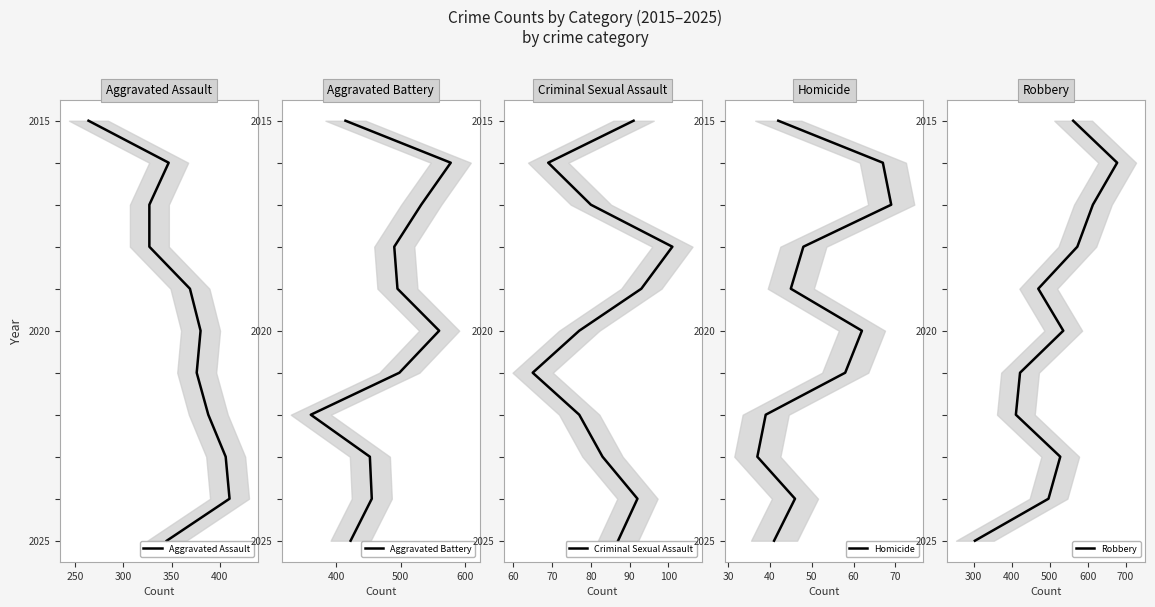

How many lines are shown in the chart?

5